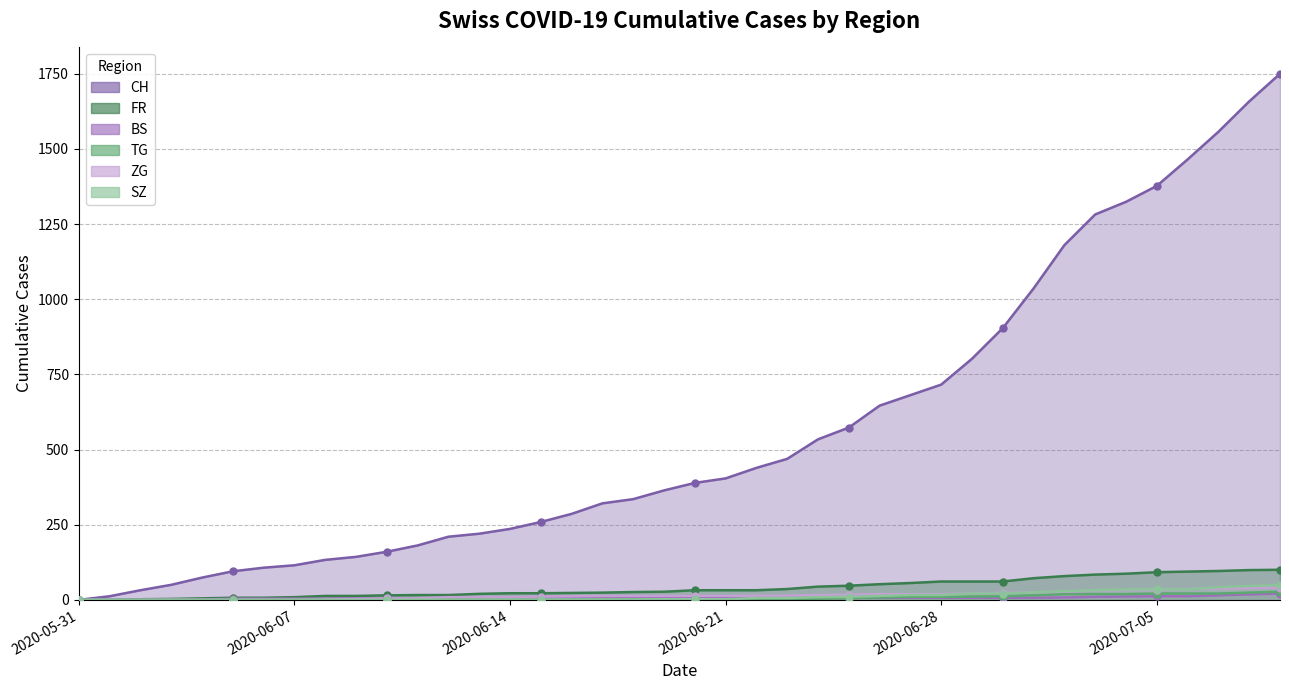

True or false: CH and TG intersect in this chart.

False